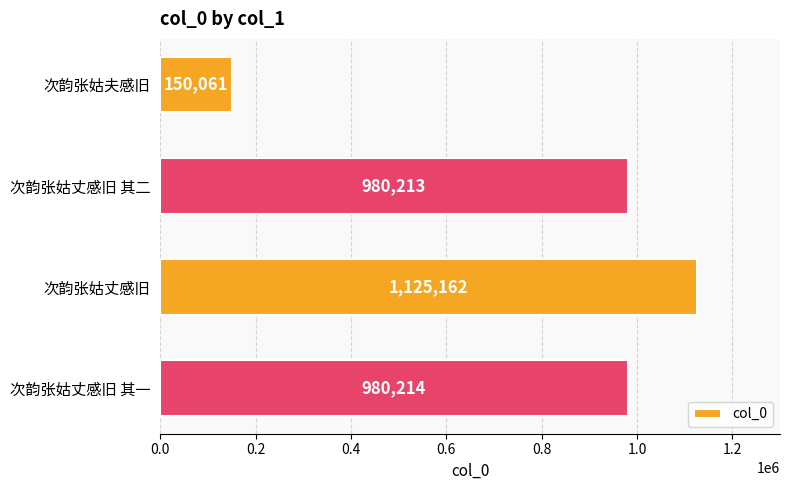

What position from the top is 次韵张姑夫感旧?

1